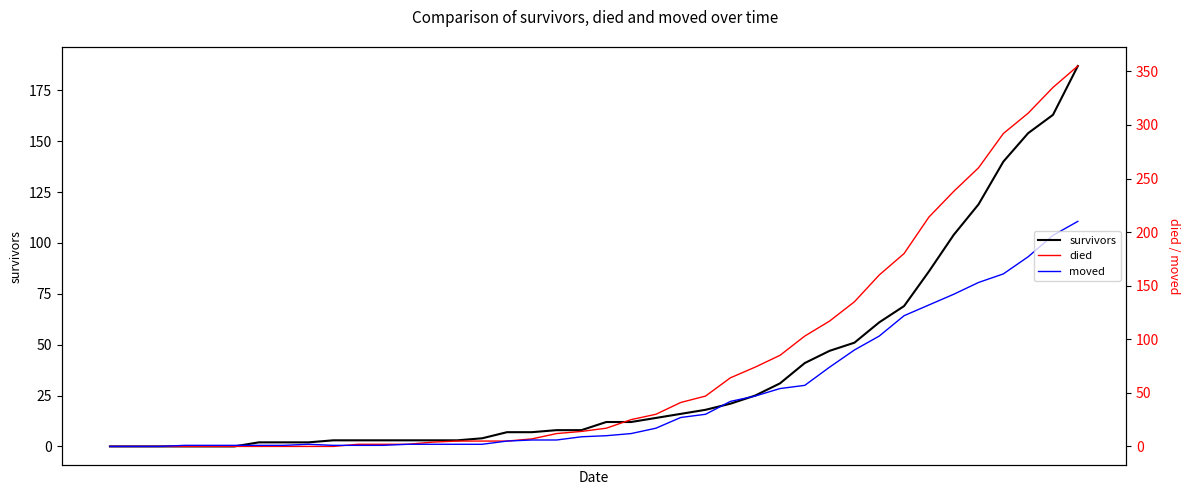

What is the highest value of the moved series?

210